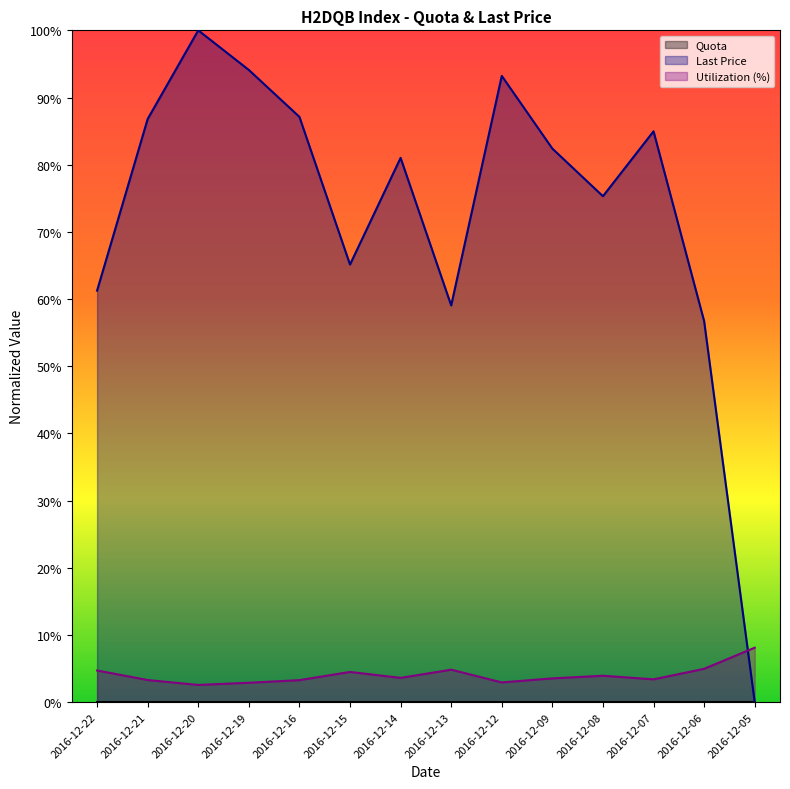

How many lines are shown in the chart?

3